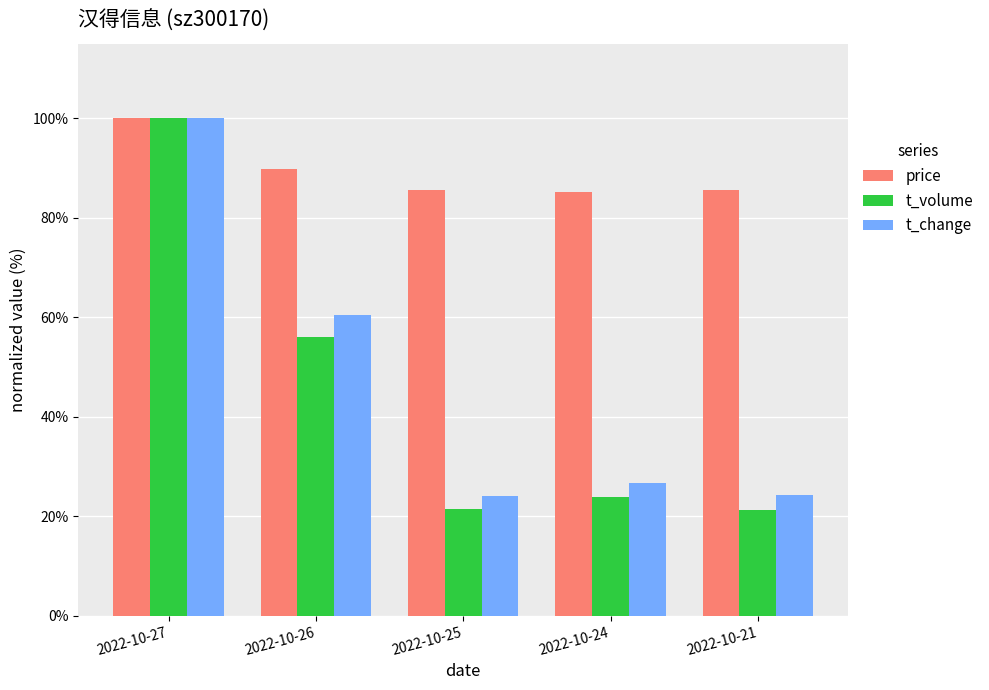

At which category is the sum across all series the highest?

2022-10-27